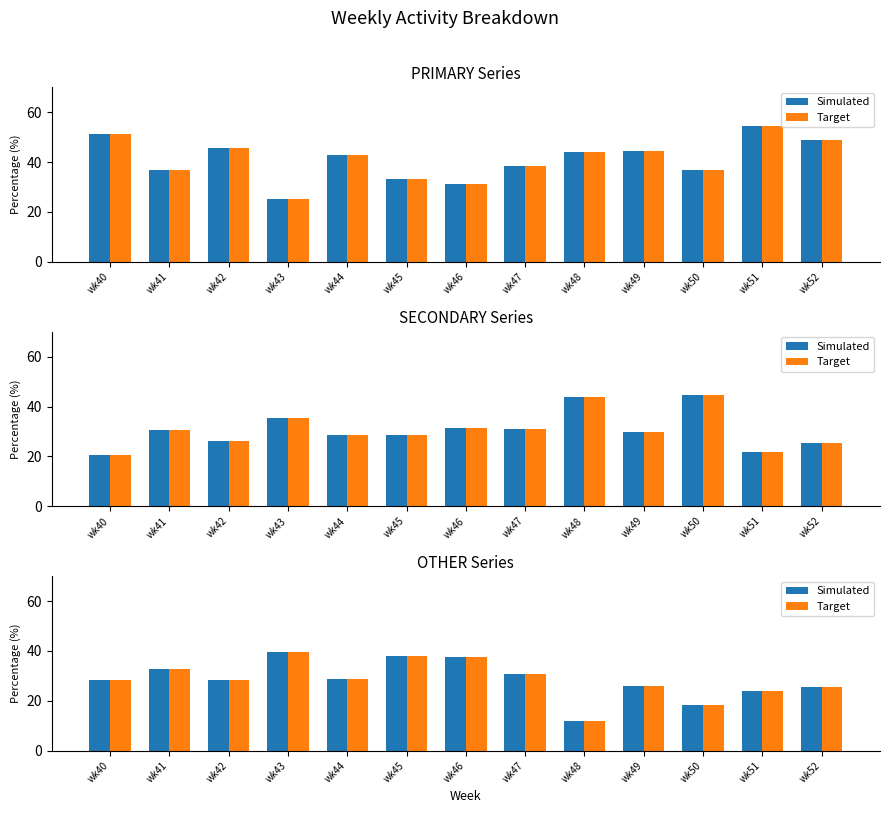

What is the approximate value of Target at wk45?

38.1